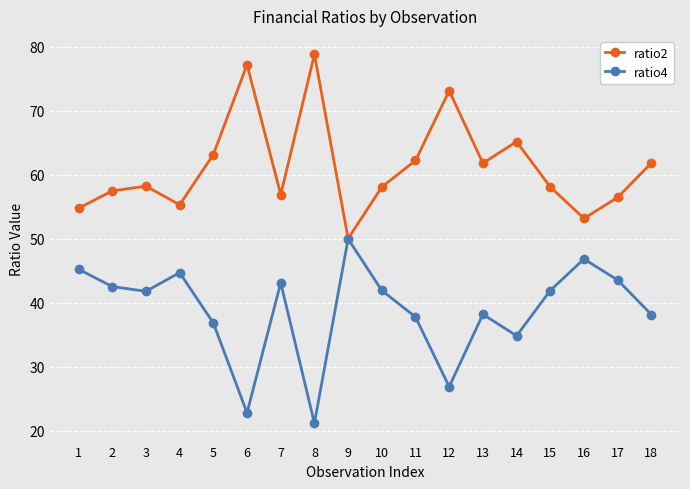

Is the value of ratio2 at 13 greater than the value of ratio4 at 9?

Yes